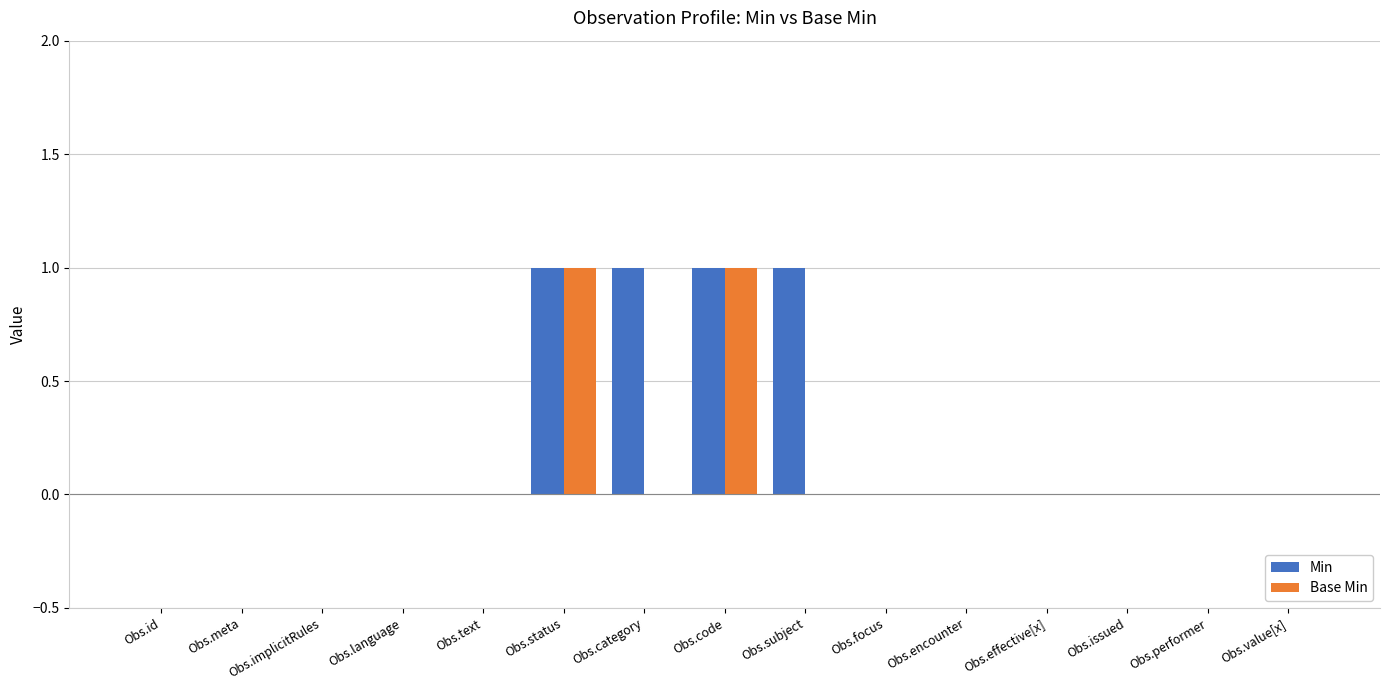

The Min series shows 0 at Obs.text. True or false?

True